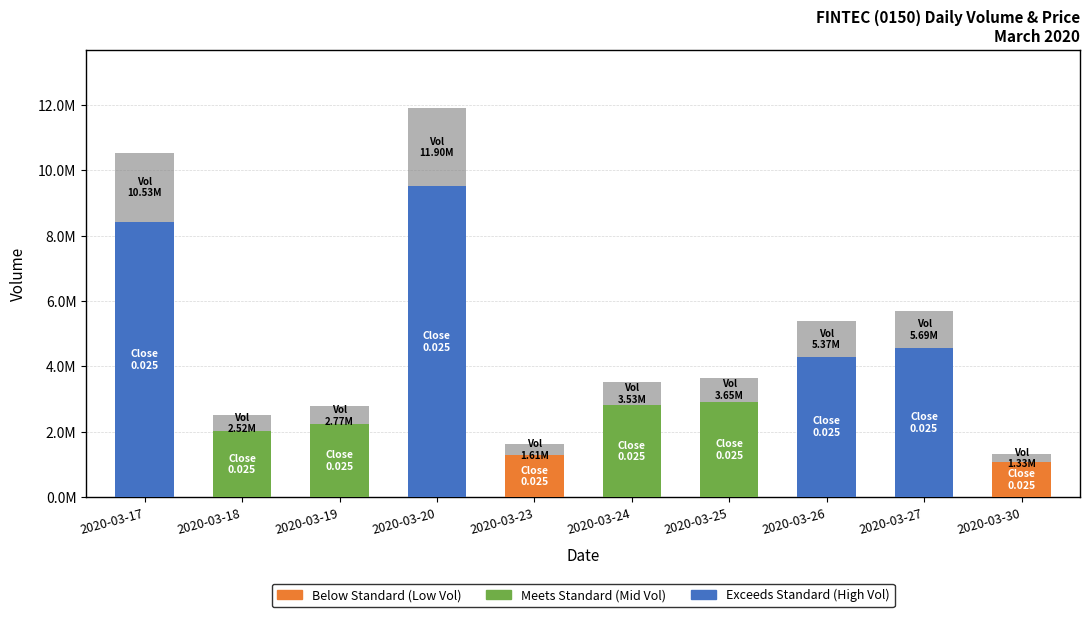

What is the sum of the vol values at 2020-03-18 and 2020-03-20?

14422800.0